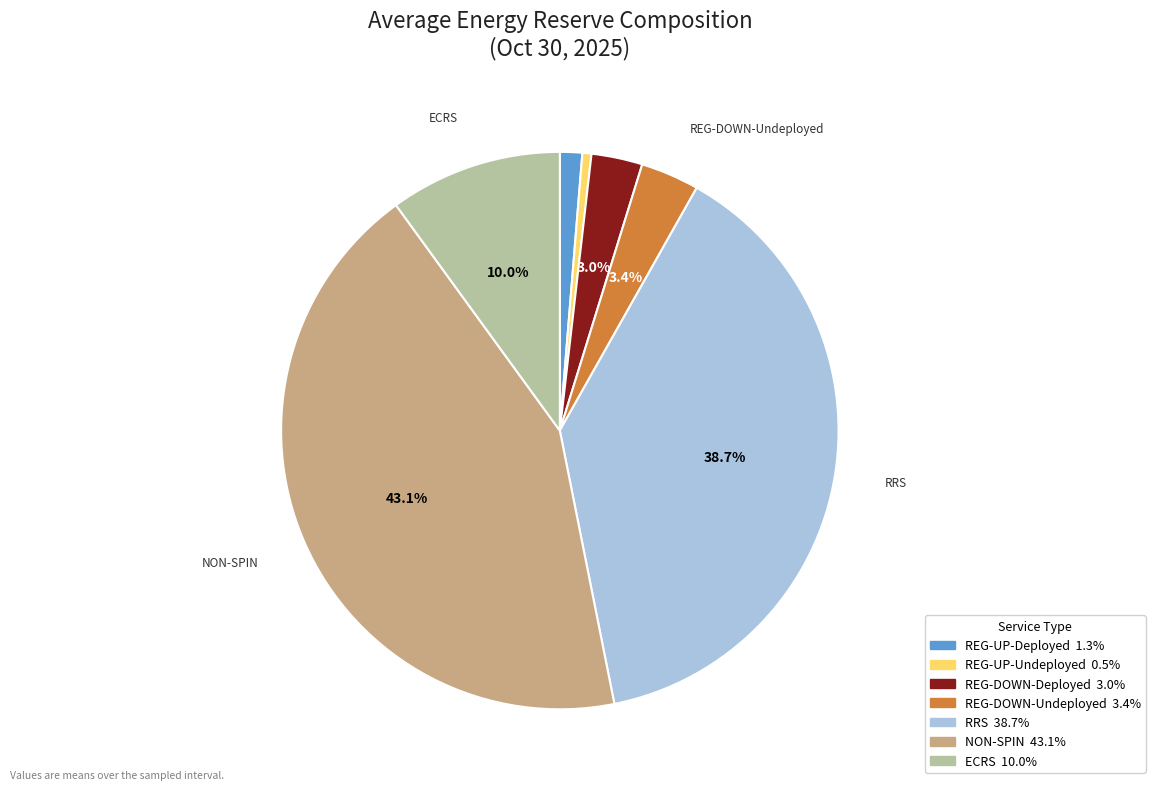

Does NON-SPIN account for over 50% of the chart?

No